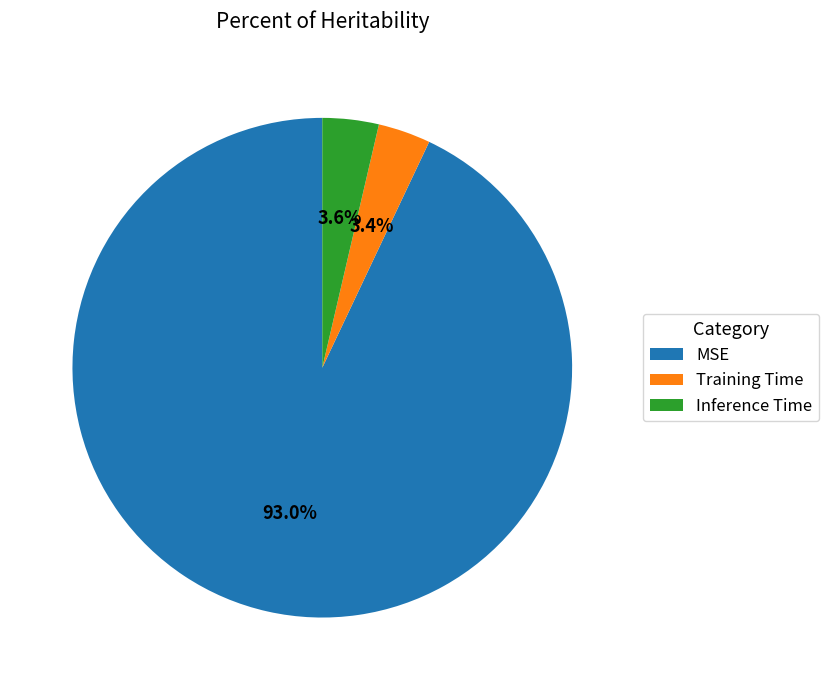

How many segments does this pie chart have?

3